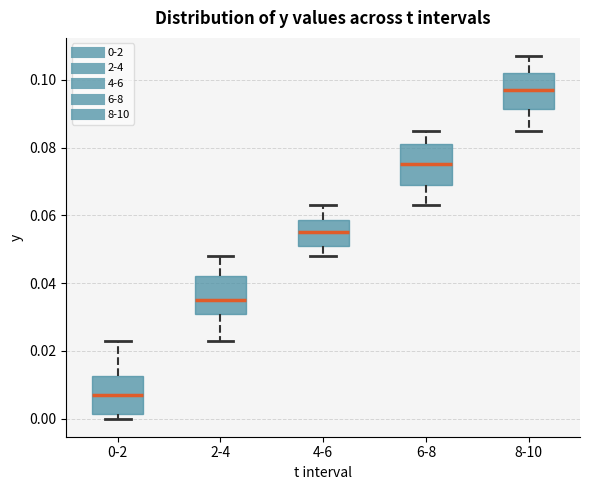

Reading left to right, read every box against the y-axis: the position of its median line, the range the box covers, and the ends of its whiskers. The values are not printed on the chart, so give them approximately, as read against the axis.

0-2: median 0.008, box 0.002 to 0.012, whiskers 0.000 to 0.024
2-4: median 0.036, box 0.032 to 0.042, whiskers 0.024 to 0.048
4-6: median 0.056, box 0.052 to 0.058, whiskers 0.048 to 0.064
6-8: median 0.076, box 0.070 to 0.082, whiskers 0.064 to 0.086
8-10: median 0.098, box 0.092 to 0.102, whiskers 0.086 to 0.108